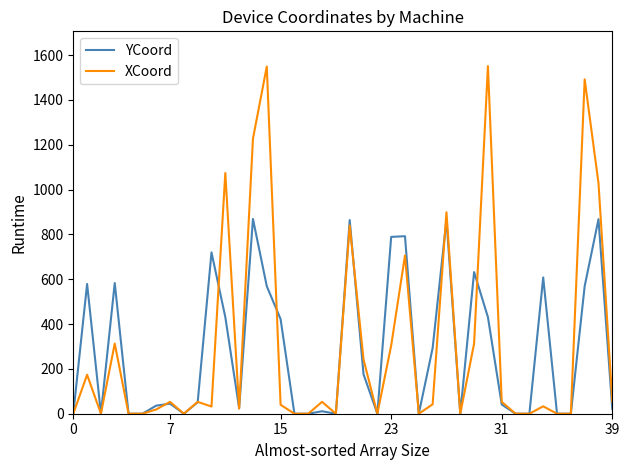

Which series has the largest total across all categories?

XCoord